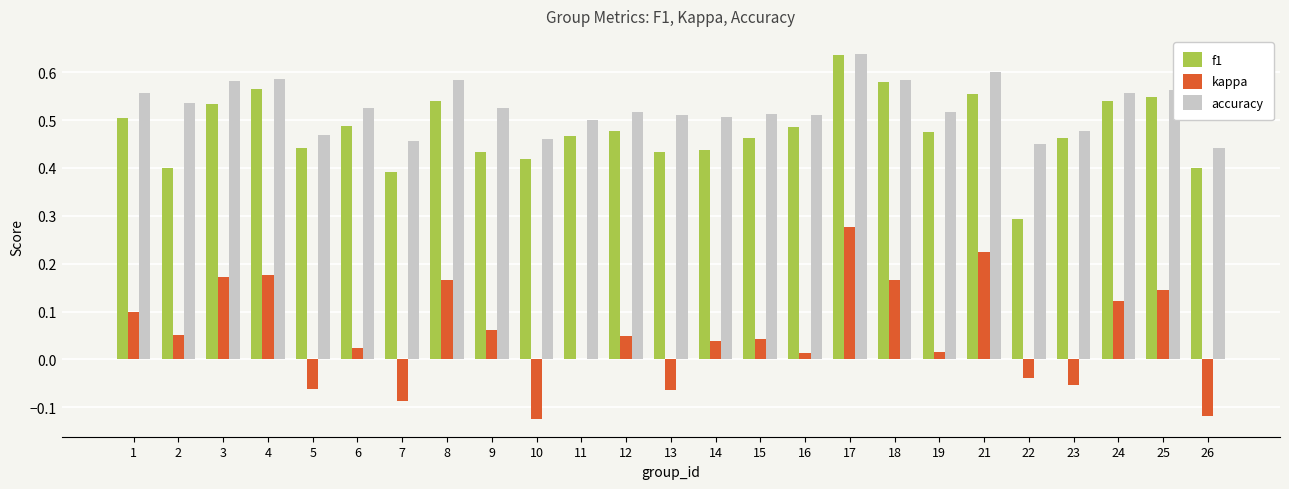

At which label does accuracy reach its peak?

17